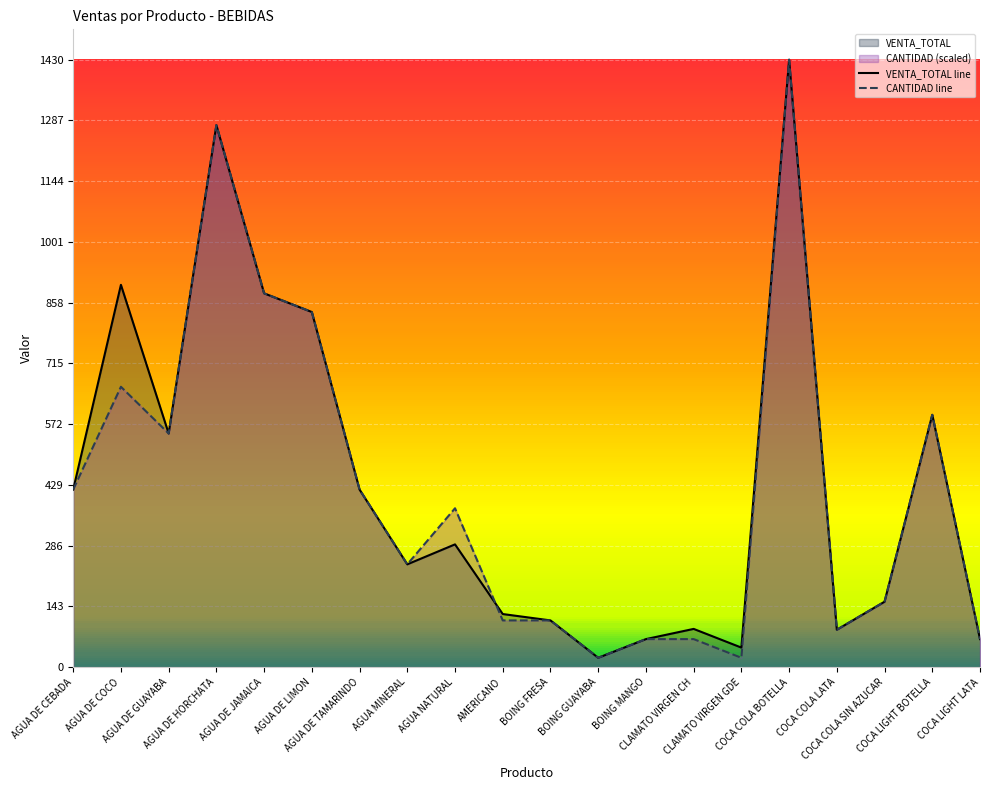

At which category does the chart reach its peak across all series?

COCA COLA BOTELLA